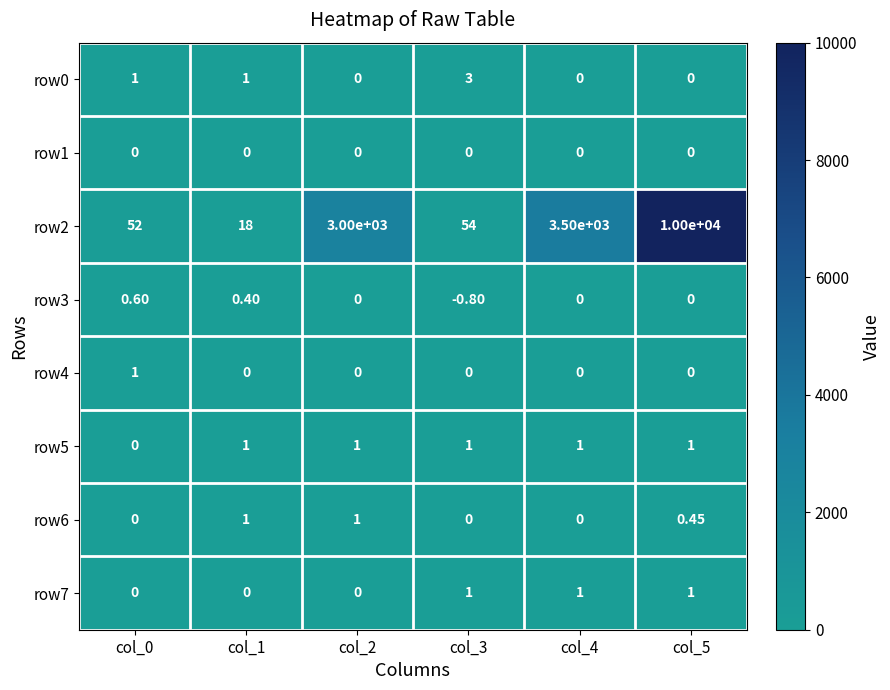

How many series are shown in this chart?

8